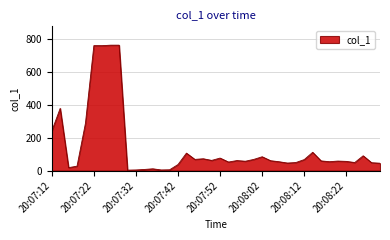

What is the maximum value shown in the chart?

760.5